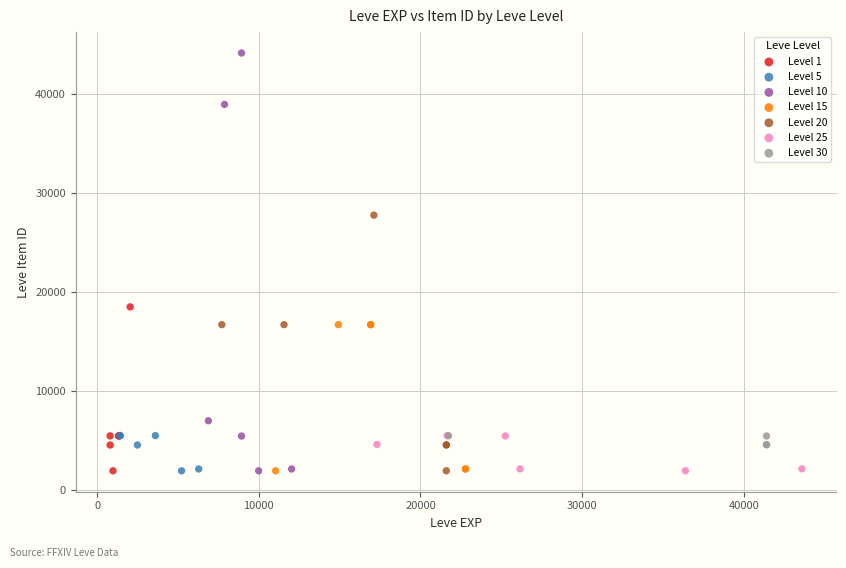

Which series reaches the maximum Y coordinate?

Level 10